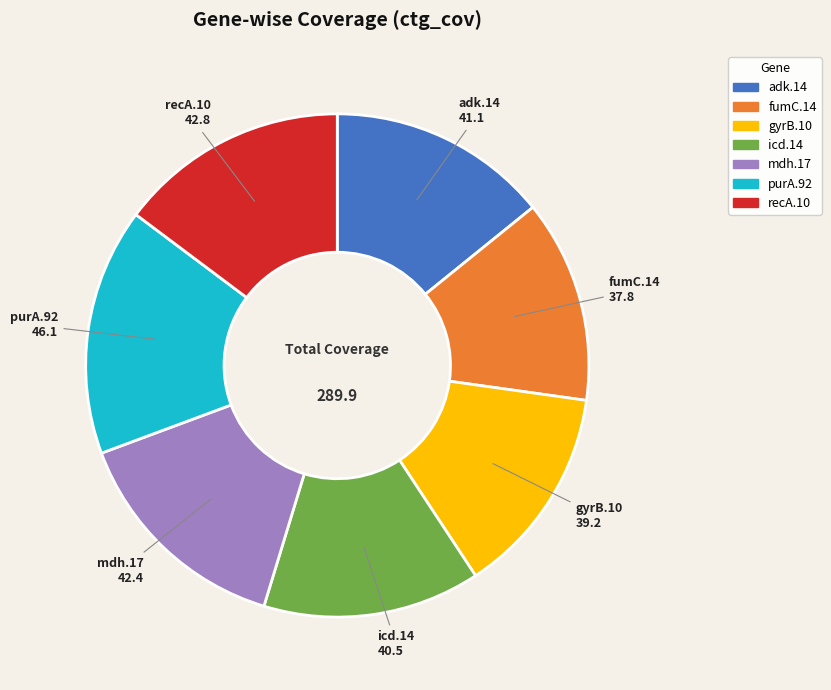

Does fumC.14 account for over 50% of the chart?

No